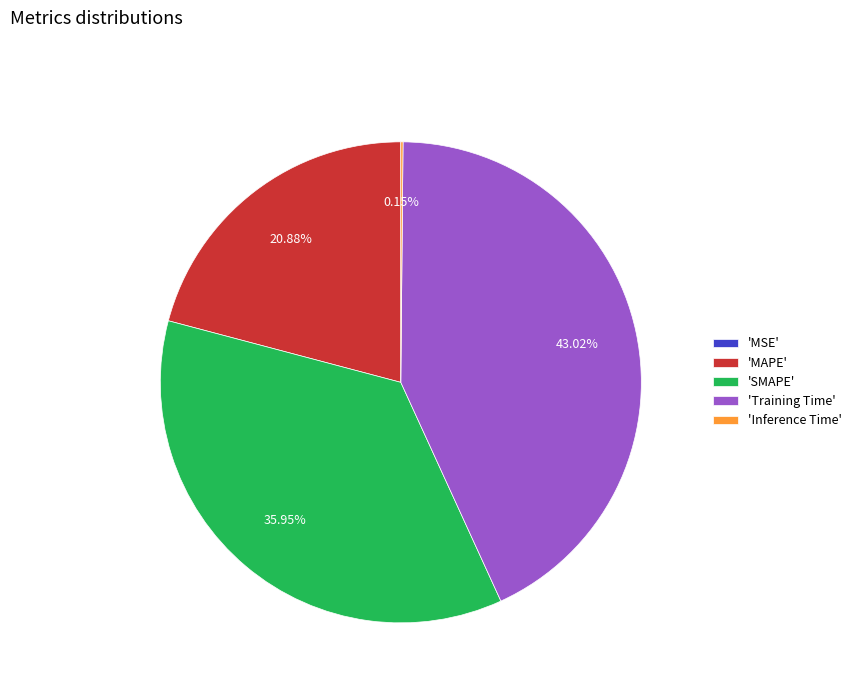

Is there any slice that represents more than half of the pie?

No